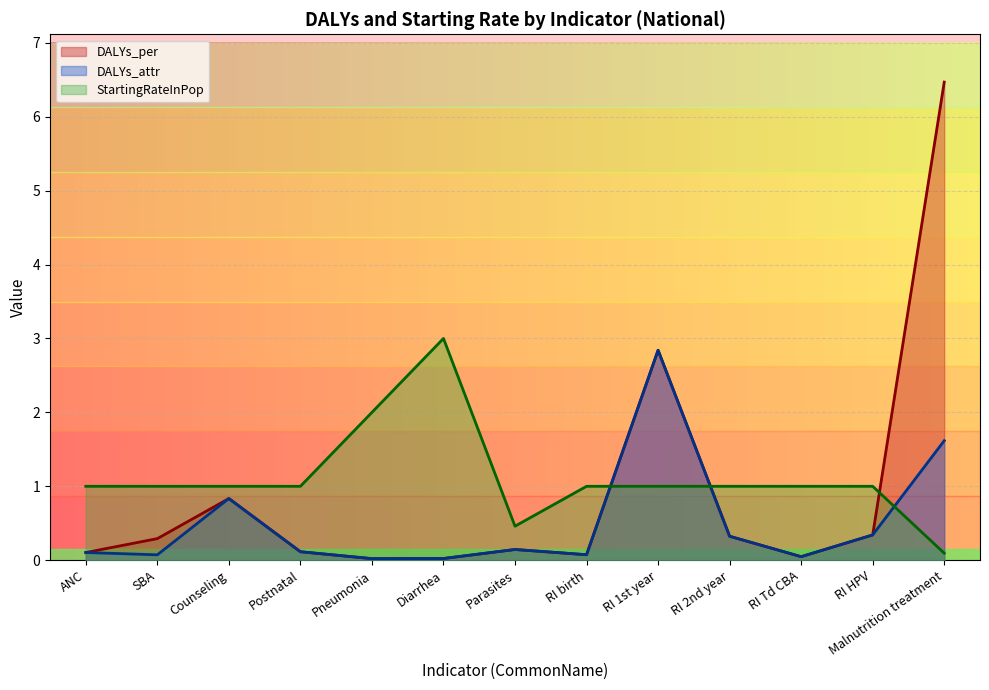

Reading left to right, transcribe all the data shown in this chart.

DALYs_per: 0.1	0.3	0.8	0.1	0.0	0.0	0.1	0.1	2.8	0.3	0.0	0.3	6.5
DALYs_attr: 0.1	0.1	0.8	0.1	0.0	0.0	0.1	0.1	2.8	0.3	0.0	0.3	1.6
StartingRateInPop: 1.0	1.0	1.0	1.0	2.0	3.0	0.5	1.0	1.0	1.0	1.0	1.0	0.1